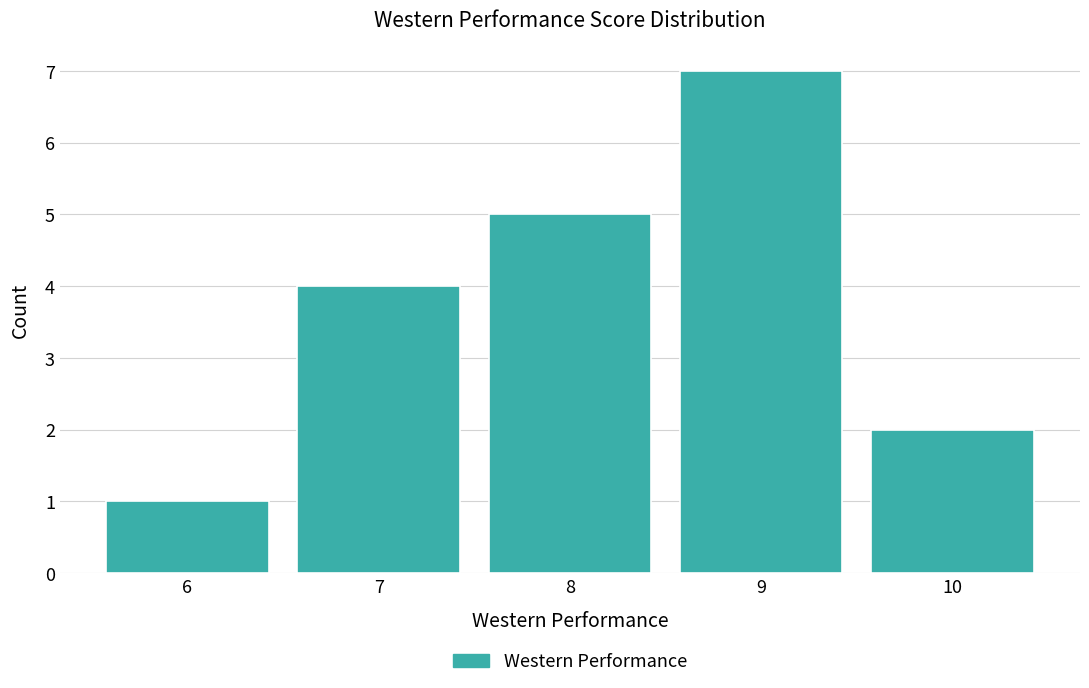

Which range on the x-axis has the tallest bar?

8.5 to 9.5